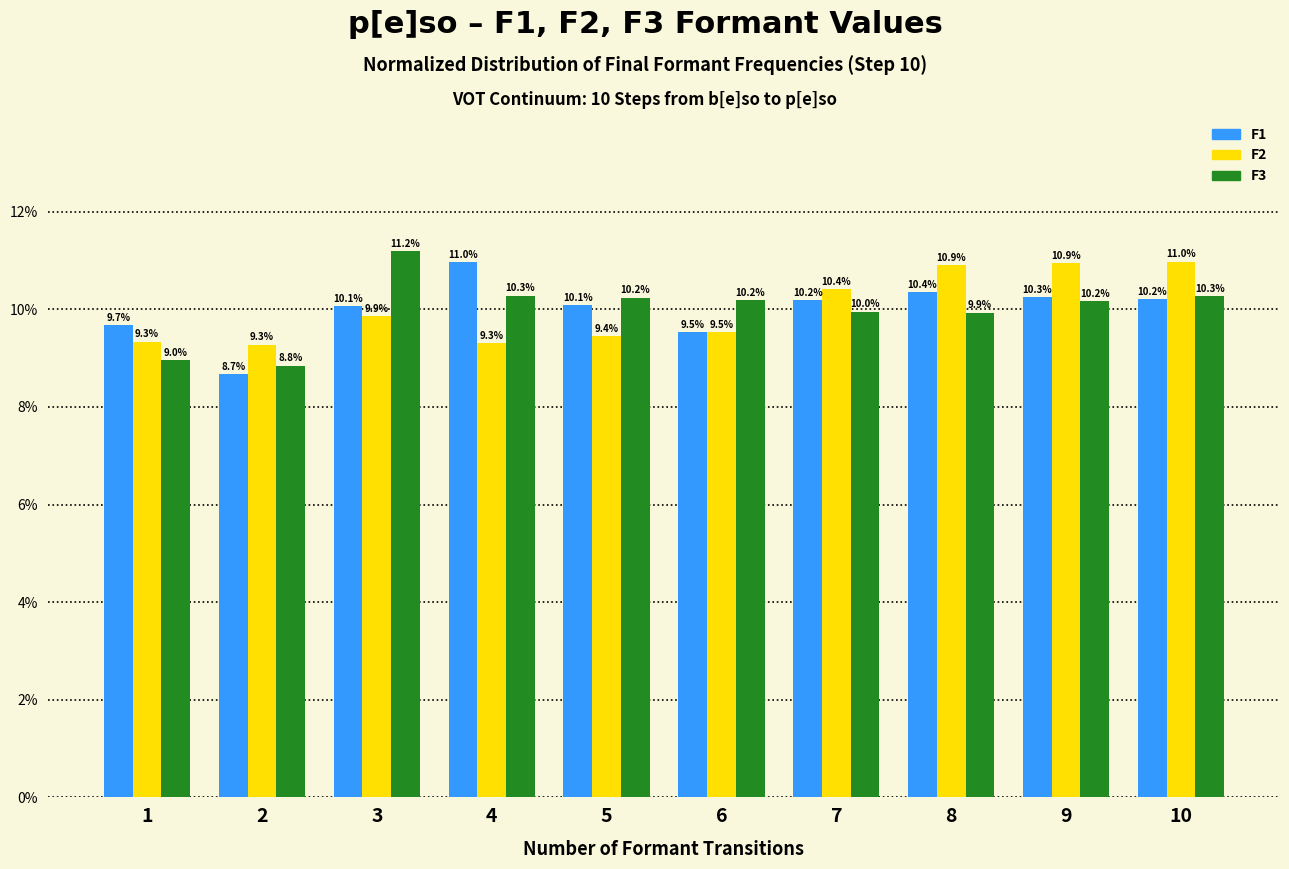

Reading left to right, list all the values displayed in this chart.

F1: 9.7	8.7	10.1	11.0	10.1	9.5	10.2	10.4	10.3	10.2
F2: 9.3	9.3	9.9	9.3	9.4	9.5	10.4	10.9	10.9	11.0
F3: 9.0	8.8	11.2	10.3	10.2	10.2	10.0	9.9	10.2	10.3